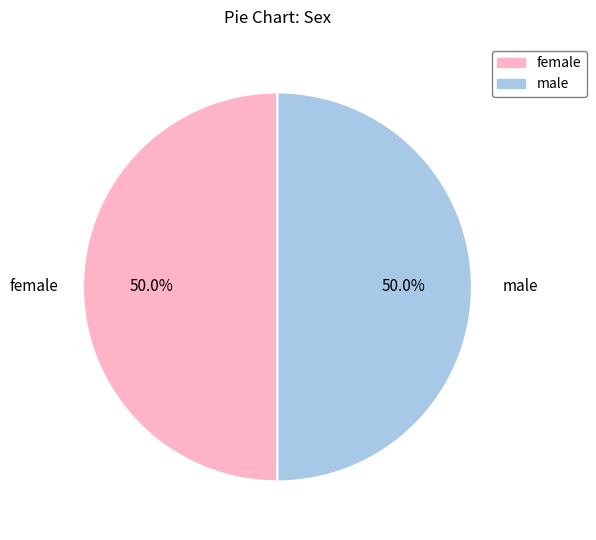

Combined, do female and male account for over 50%?

Yes